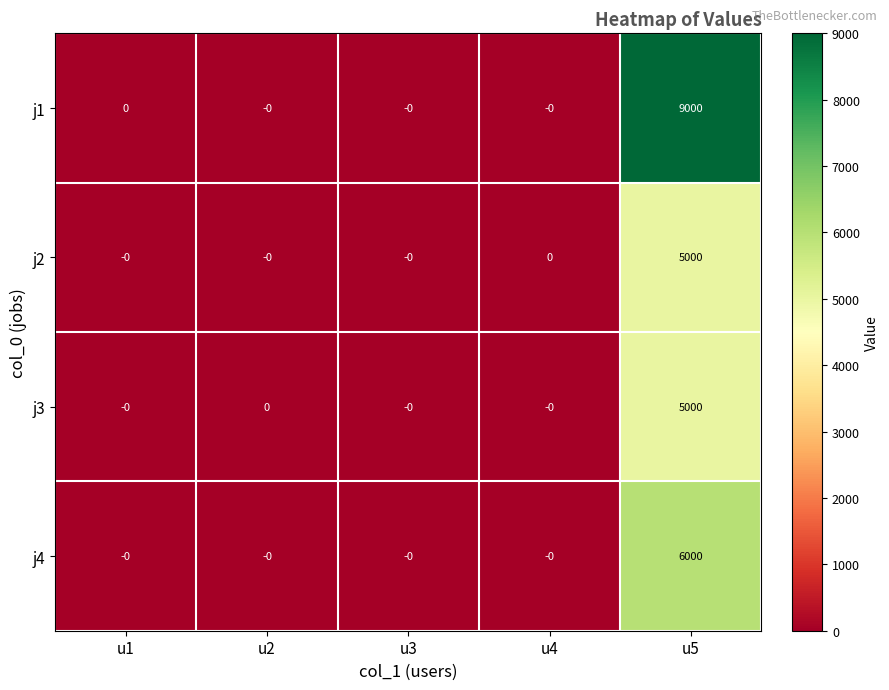

True or false: j2 has a value of -1951 at u1.

False